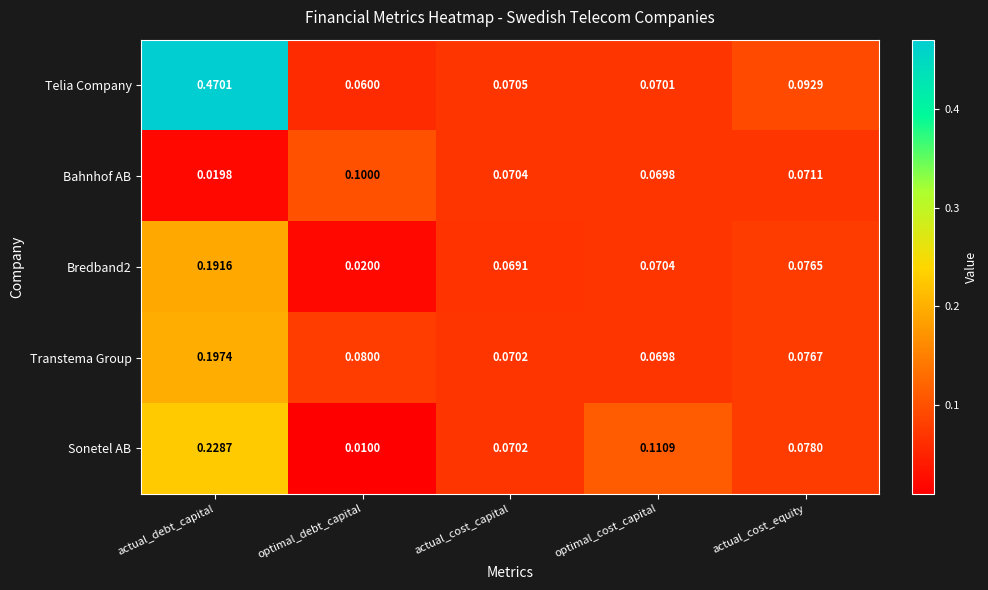

Which series changed the most between optimal_debt_capital and actual_cost_capital?

Sonetel AB